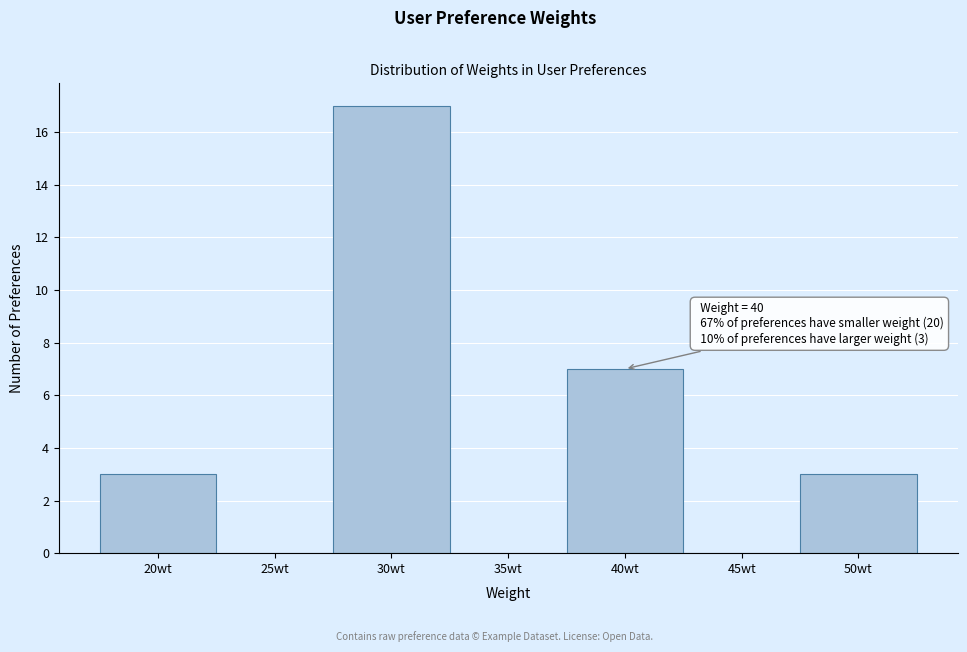

Reading left to right, list all the values displayed in this chart.

20wt=3	25wt=0	30wt=17	35wt=0	40wt=7	45wt=0	50wt=3